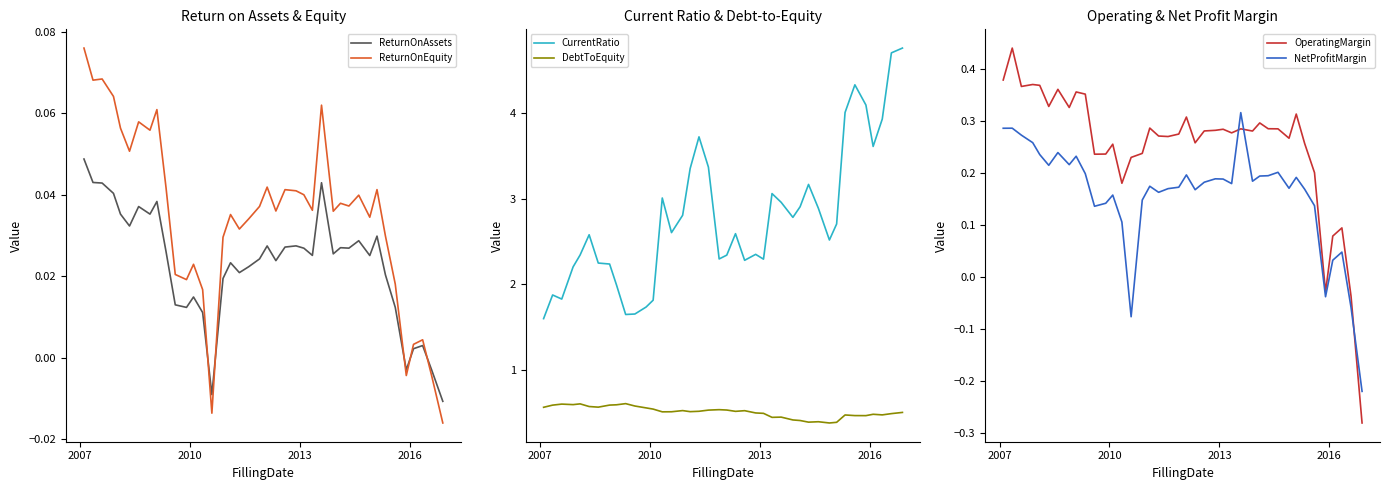

Which series has the largest total across all categories?

CurrentRatio